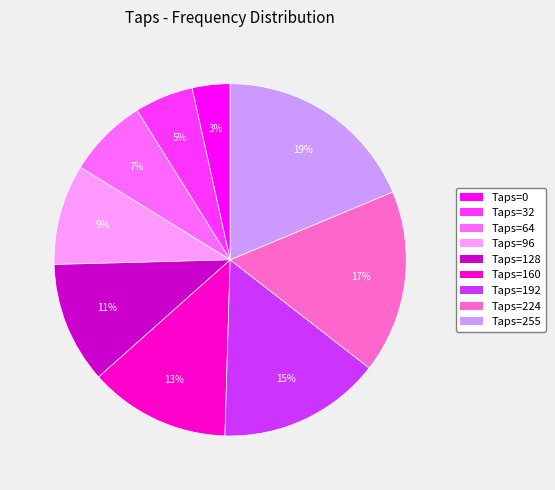

To the nearest percent, what is the average slice percentage?

11%